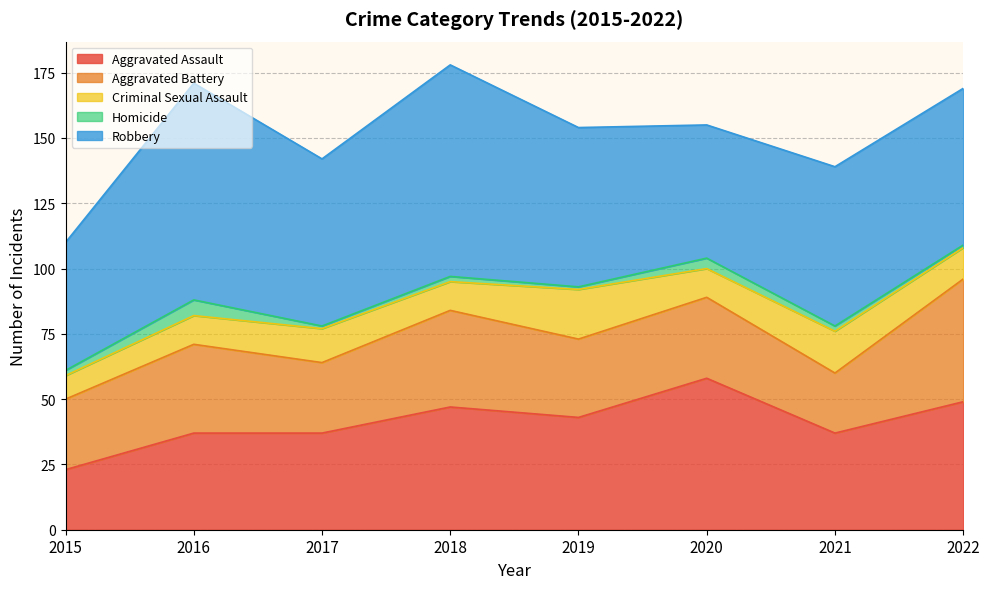

Reading left to right, extract all data points from this chart.

Aggravated Assault: 23	37	37	47	43	58	37	49
Aggravated Battery: 27	34	27	37	30	31	23	47
Criminal Sexual Assault: 9	11	13	11	19	11	16	12
Homicide: 2	6	1	2	1	4	2	1
Robbery: 49	83	64	81	61	51	61	60